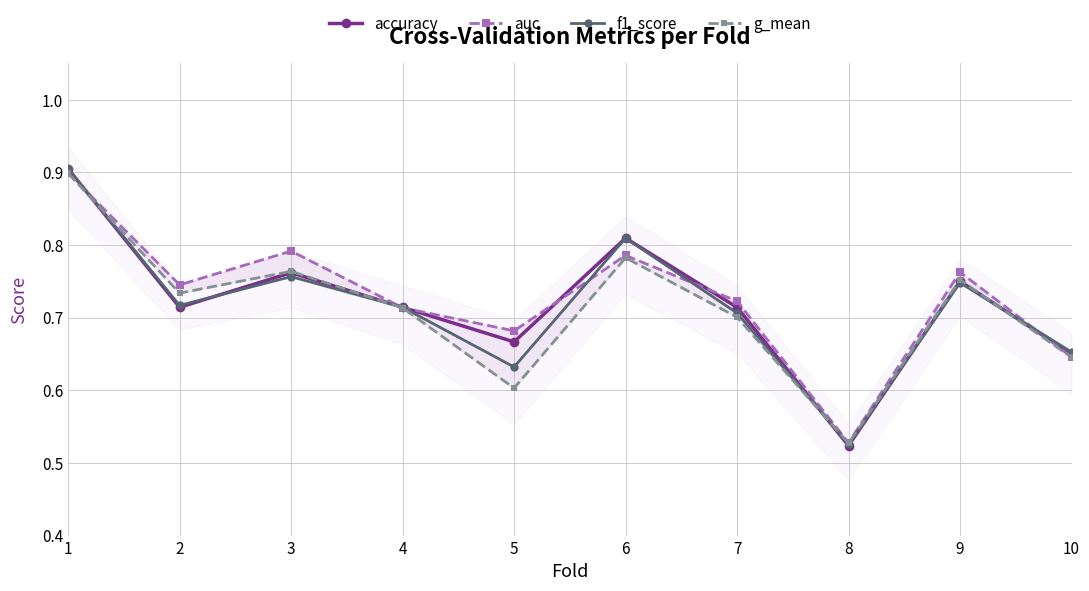

Is it true that f1_score equals 0.7 at 10?

True